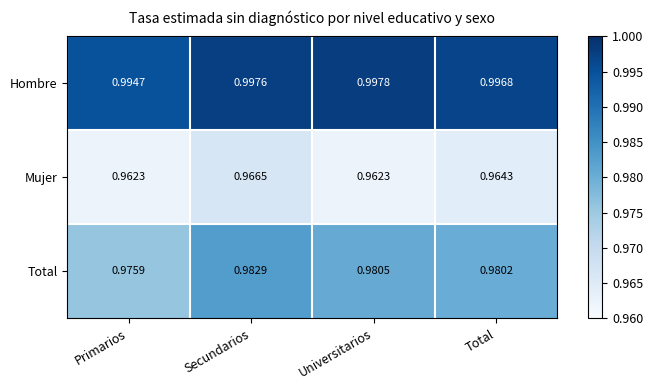

Which category has the highest value across all series?

Universitarios